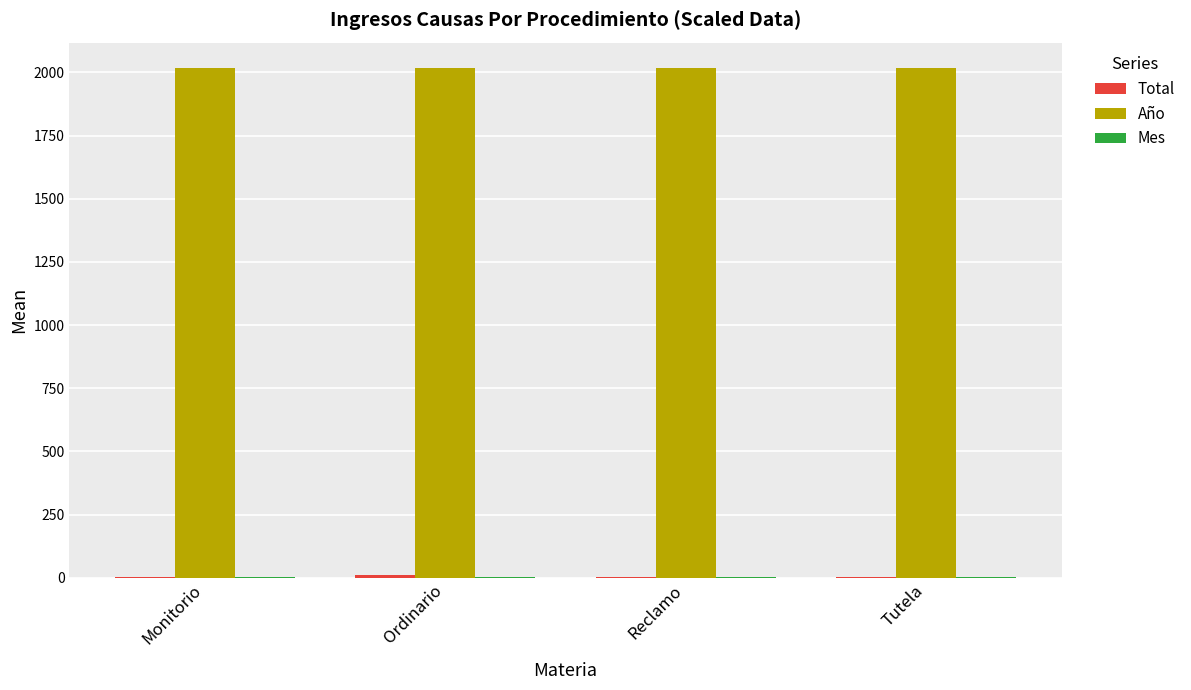

True or false: Año has a value of 556 at Reclamo.

False